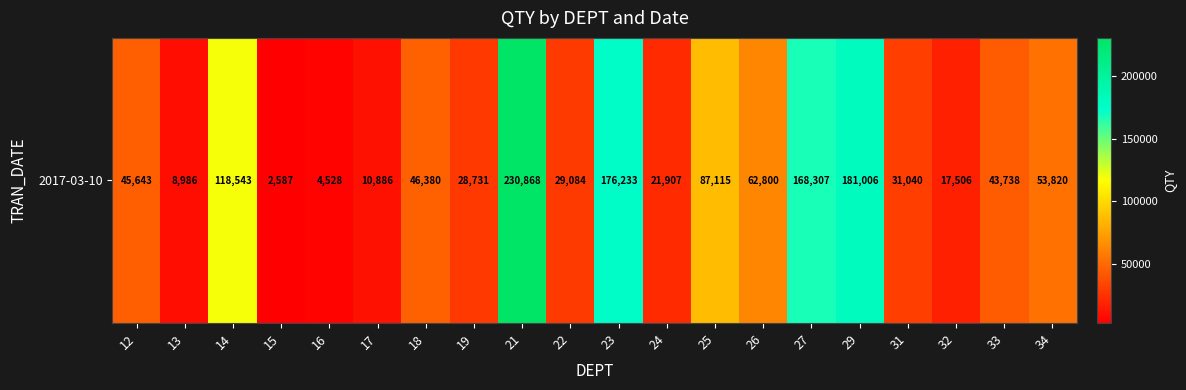

Where does the data first go above 45643?

14